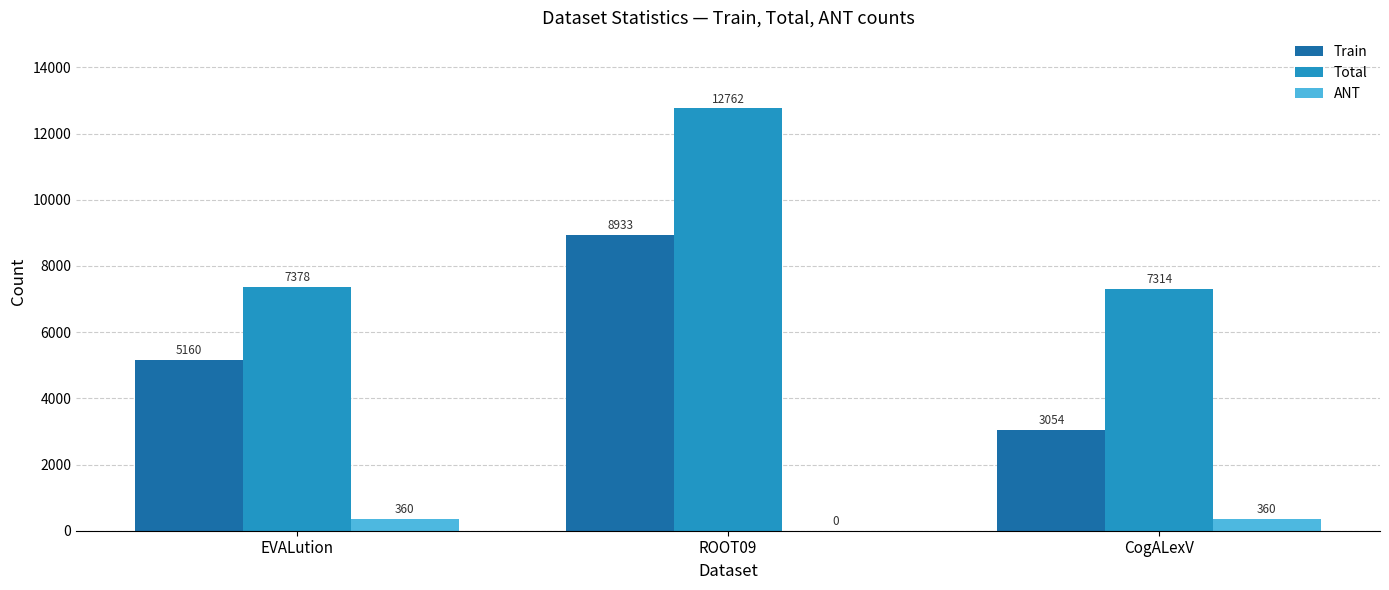

What is the sum of all Total values?

27454